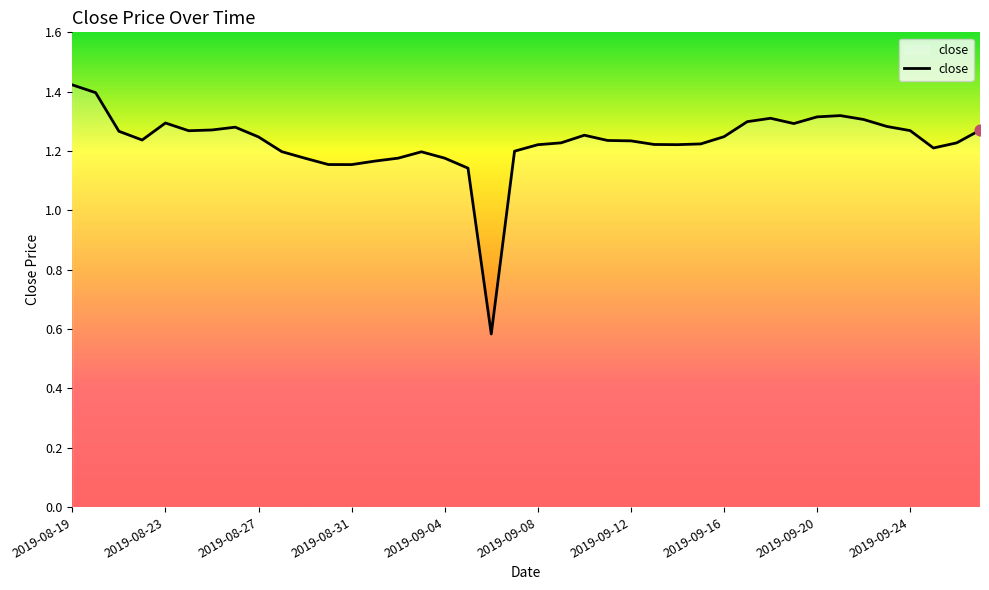

What is the difference between the maximum and minimum values?

0.8